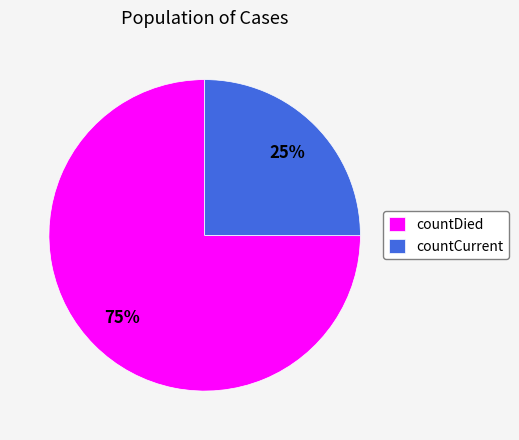

What is the ratio of the value at countCurrent to the value at countDied?

0.3